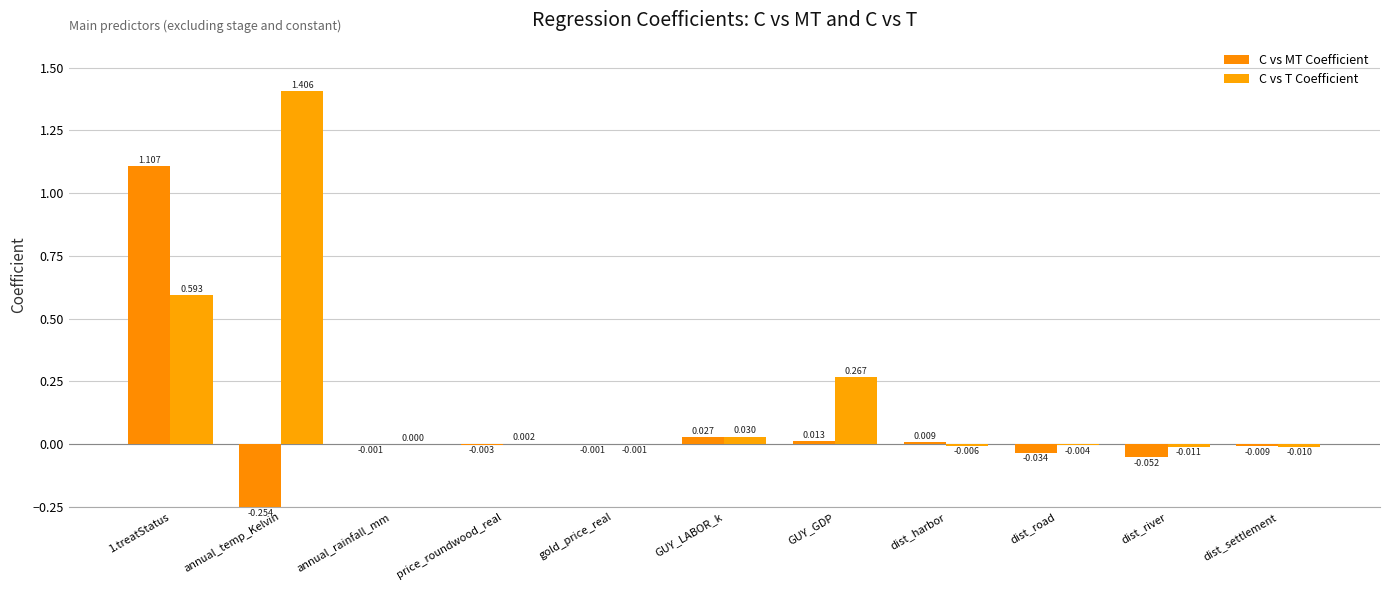

What is the sum of the C vs MT Coefficient values at 1.treatStatus and GUY_LABOR_k?

1.1